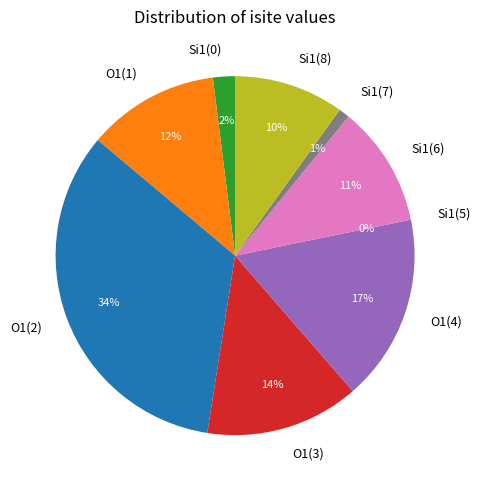

Is it true that 2 is 39% of the pie?

False